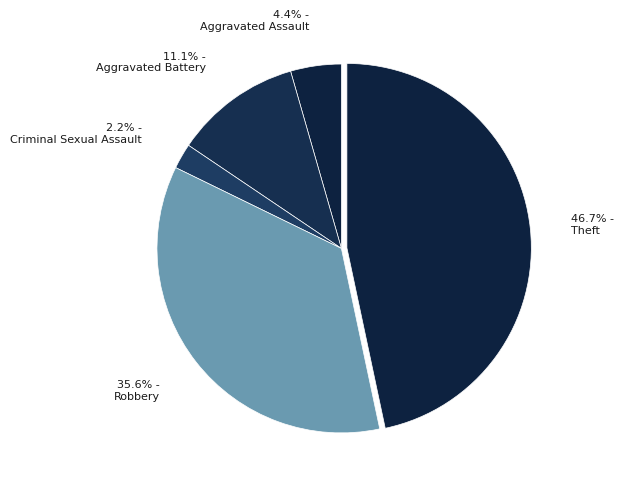

How many slices are in this pie chart?

5